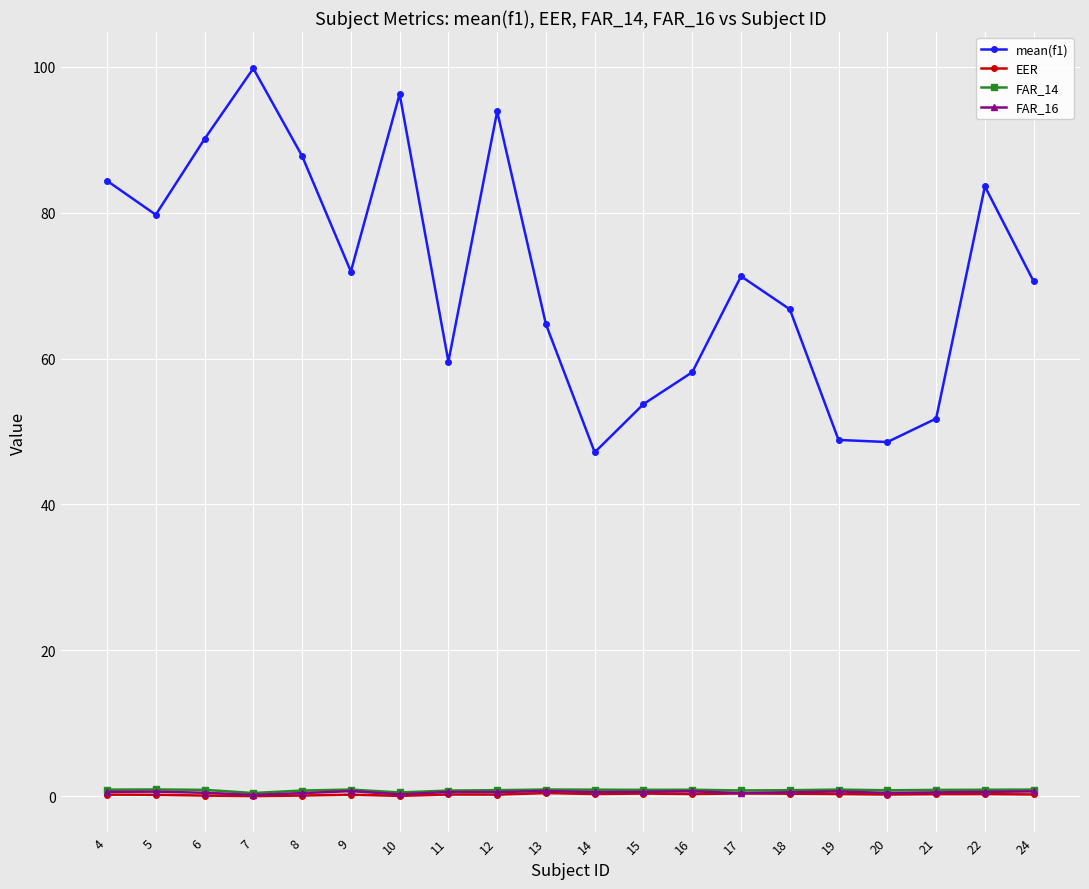

True or false: mean(f1) and EER intersect in this chart.

False